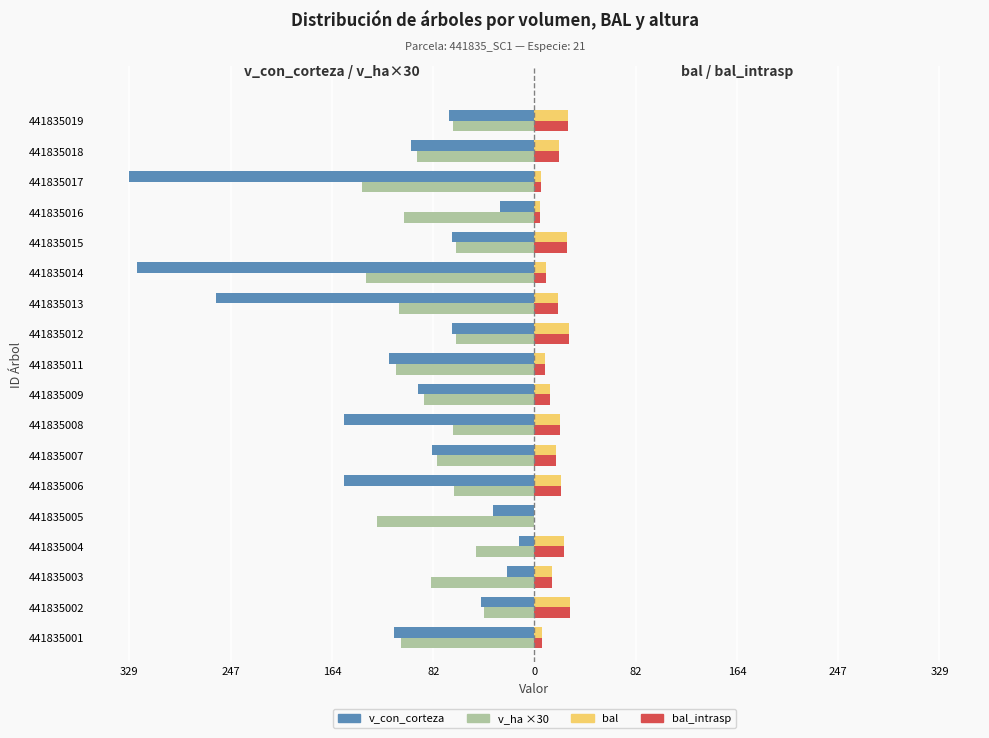

What are all the series names shown in the legend?

v_con_corteza, v_ha ×30, bal, bal_intrasp